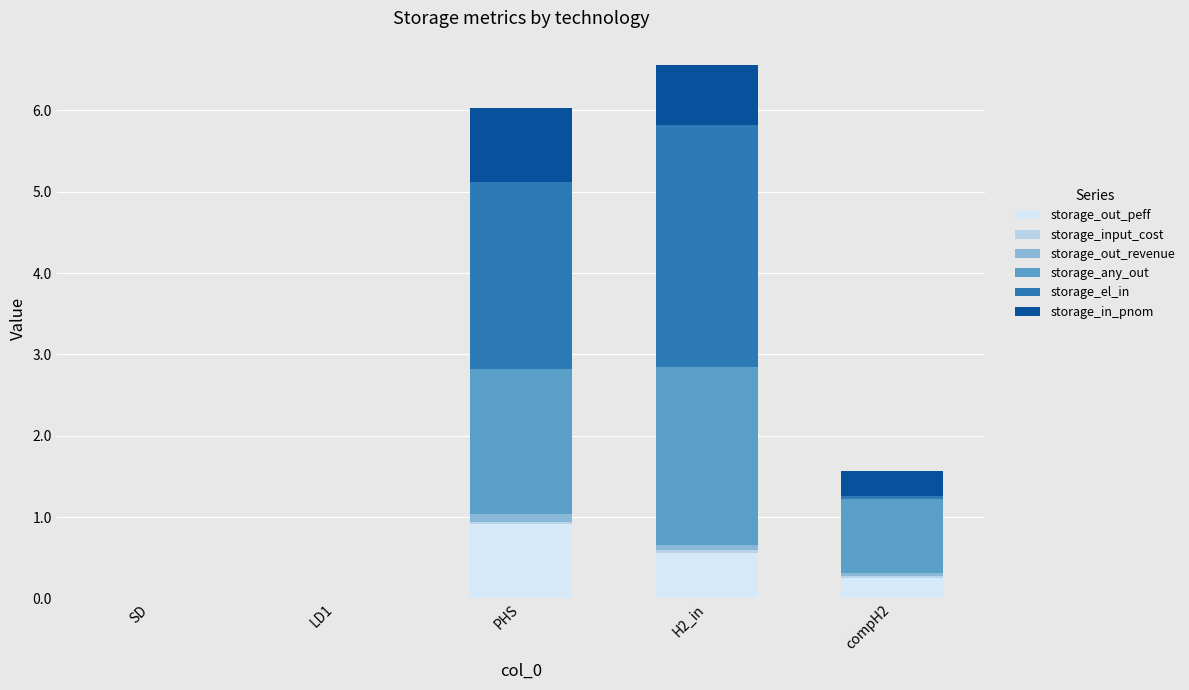

True or false: storage_el_in has a value of 0.0 at compH2.

True